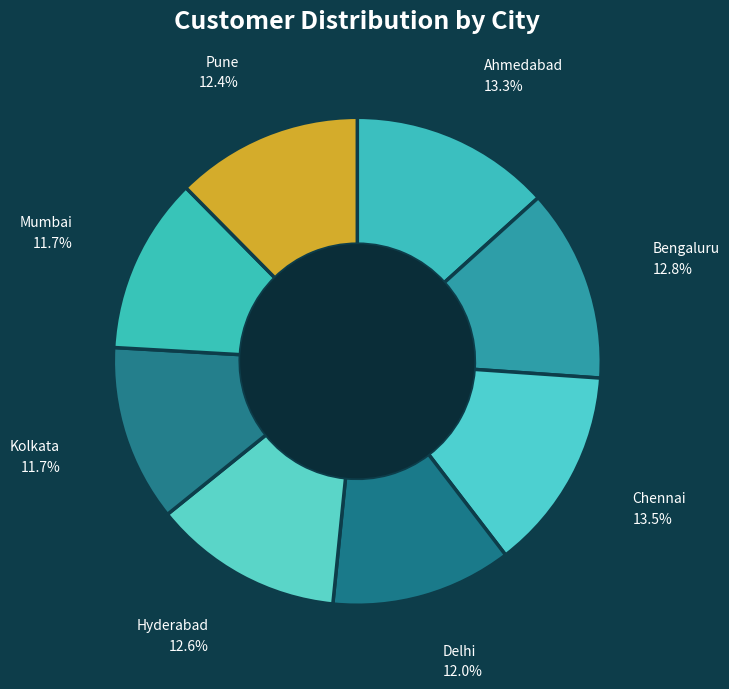

Which has a higher value, Bengaluru or Chennai?

Chennai